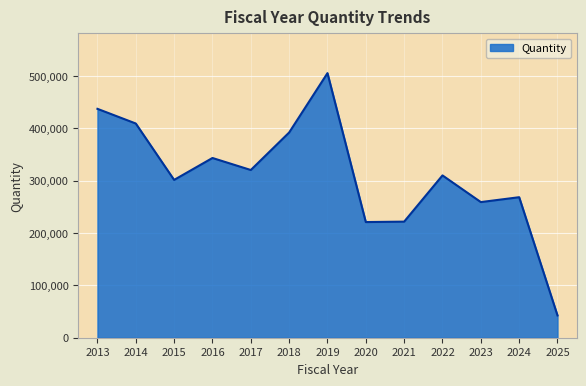

The value at 2020 is 220990. True or false?

True